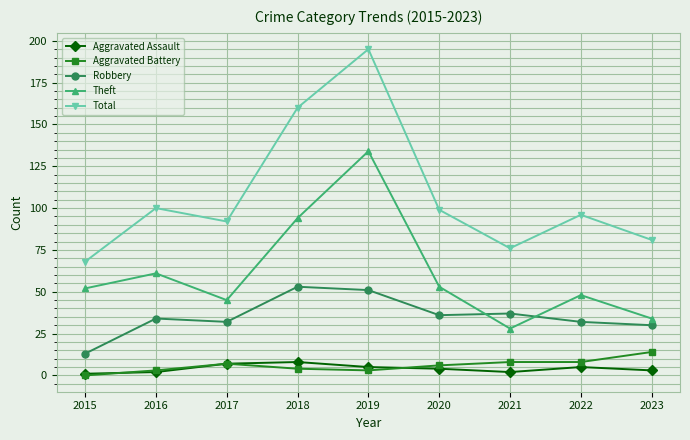

What is the difference between the maximum and second lowest values in the Total series?

119